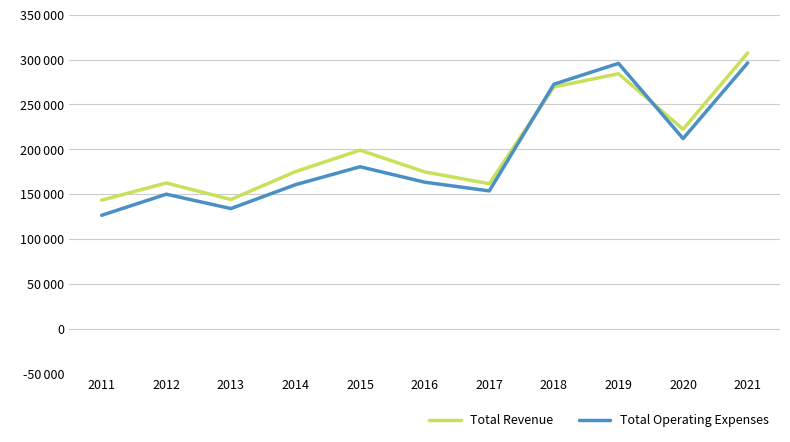

At which category is the sum across all series the highest?

2021